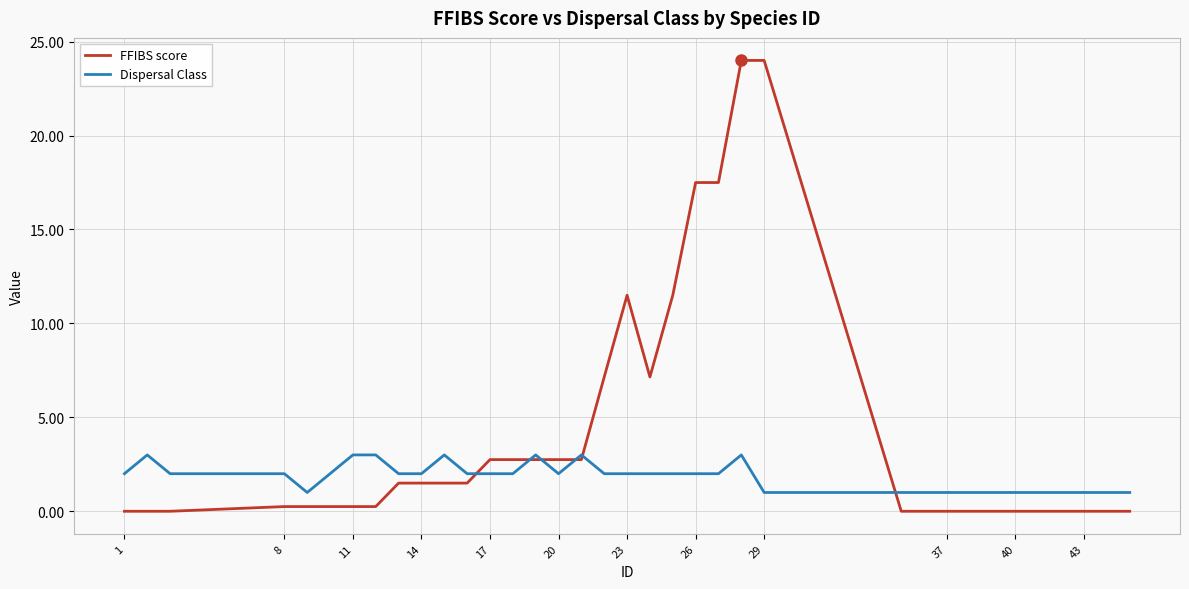

List the series in order of their peak value, lowest first.

Dispersal Class, FFIBS score